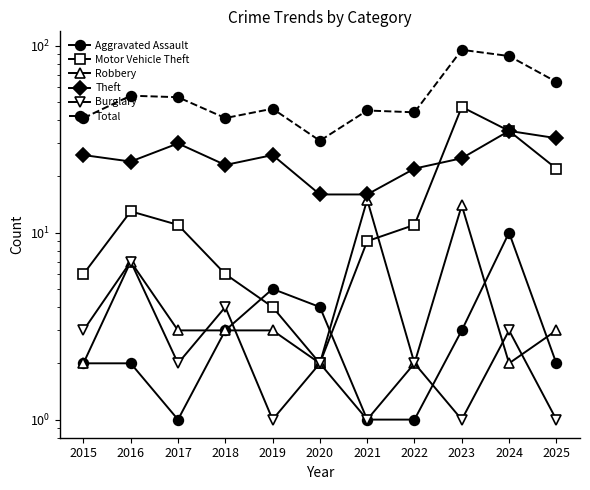

What are all the series names shown in the legend?

Aggravated Assault, Motor Vehicle Theft, Robbery, Theft, Burglary, Total